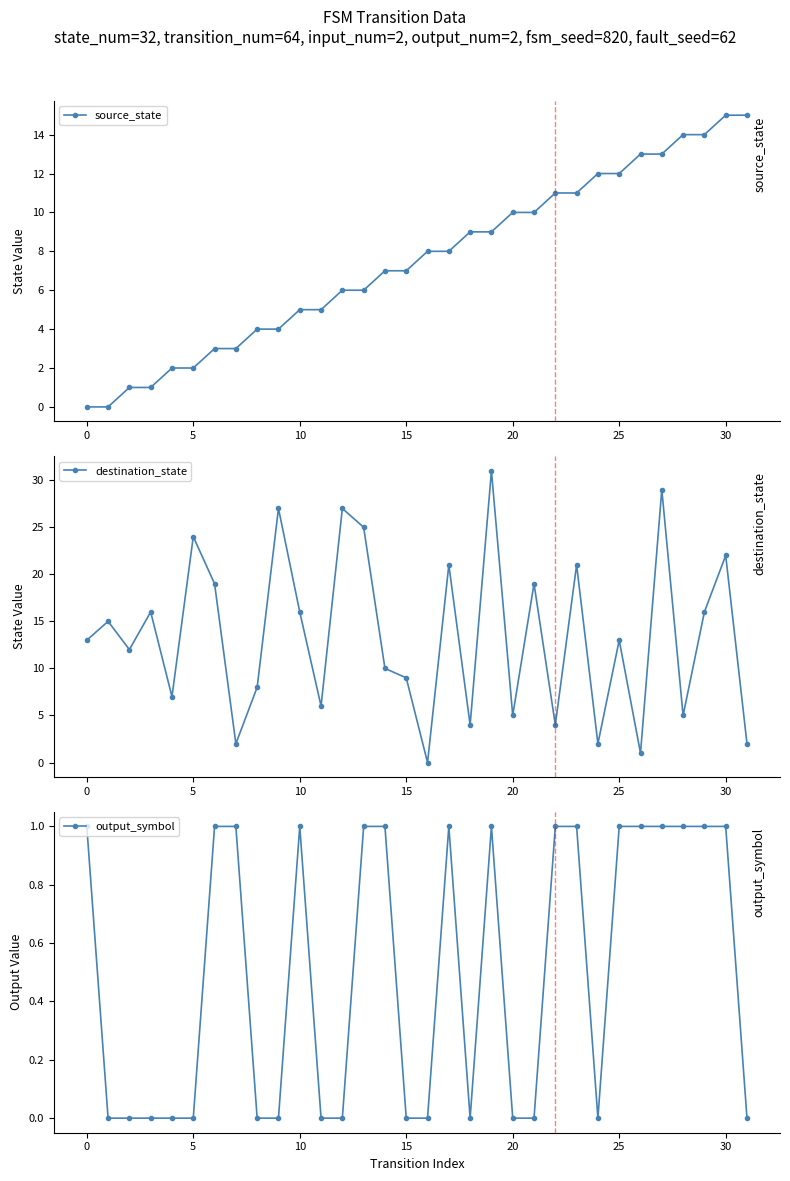

True or false: source_state has a value of 5 at 10.

True